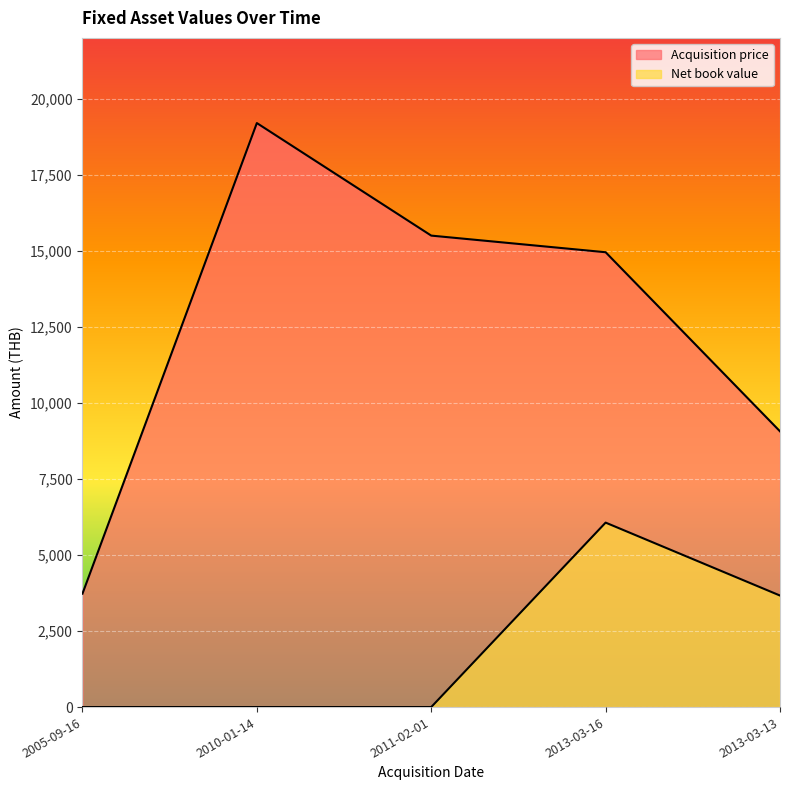

The value of Net book value at 2013-03-13 is 1411.0. True or false?

False